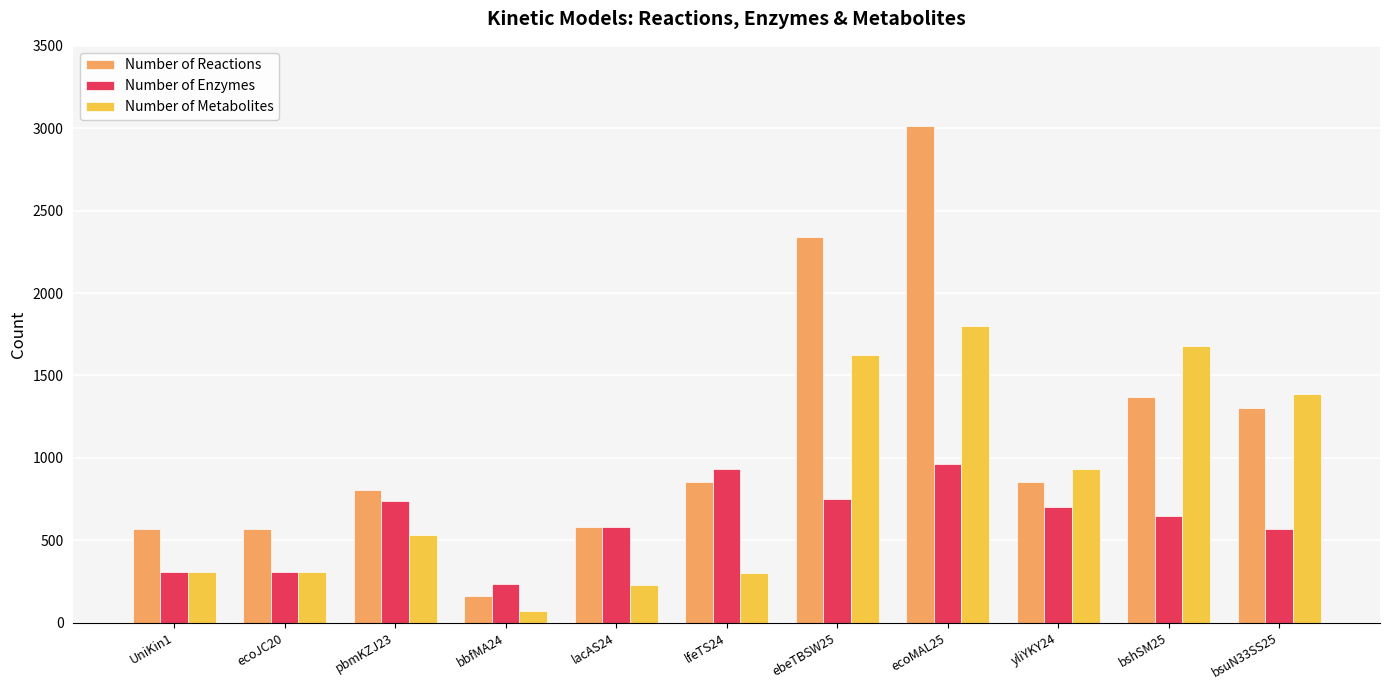

Which label corresponds to the largest value in the chart?

ecoMAL25